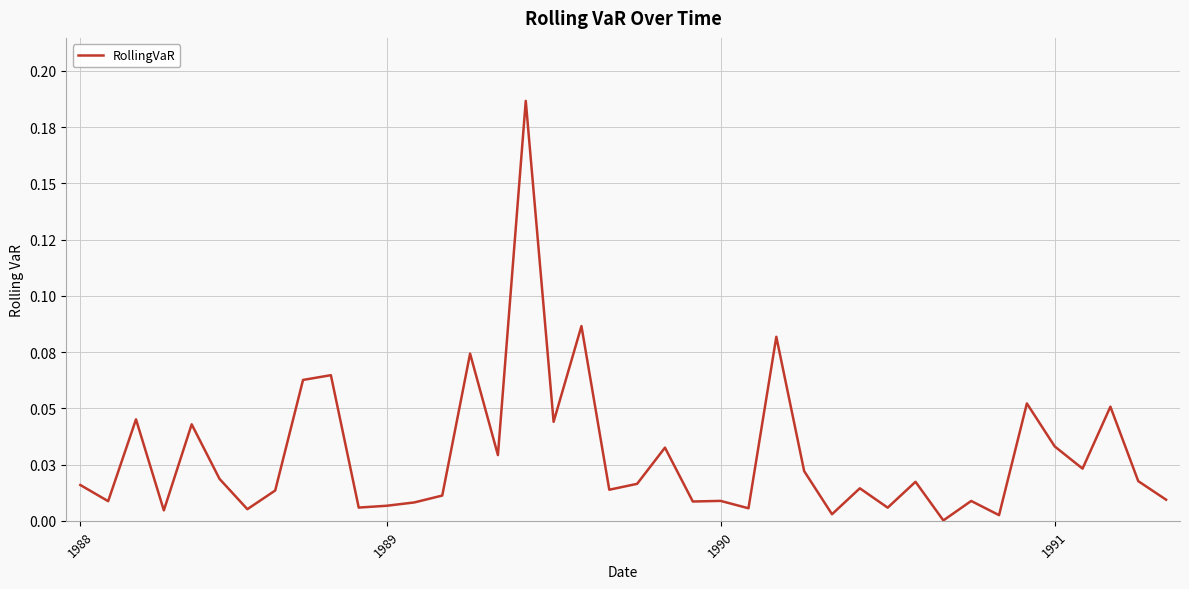

Does the chart display data point markers on the line(s)?

No